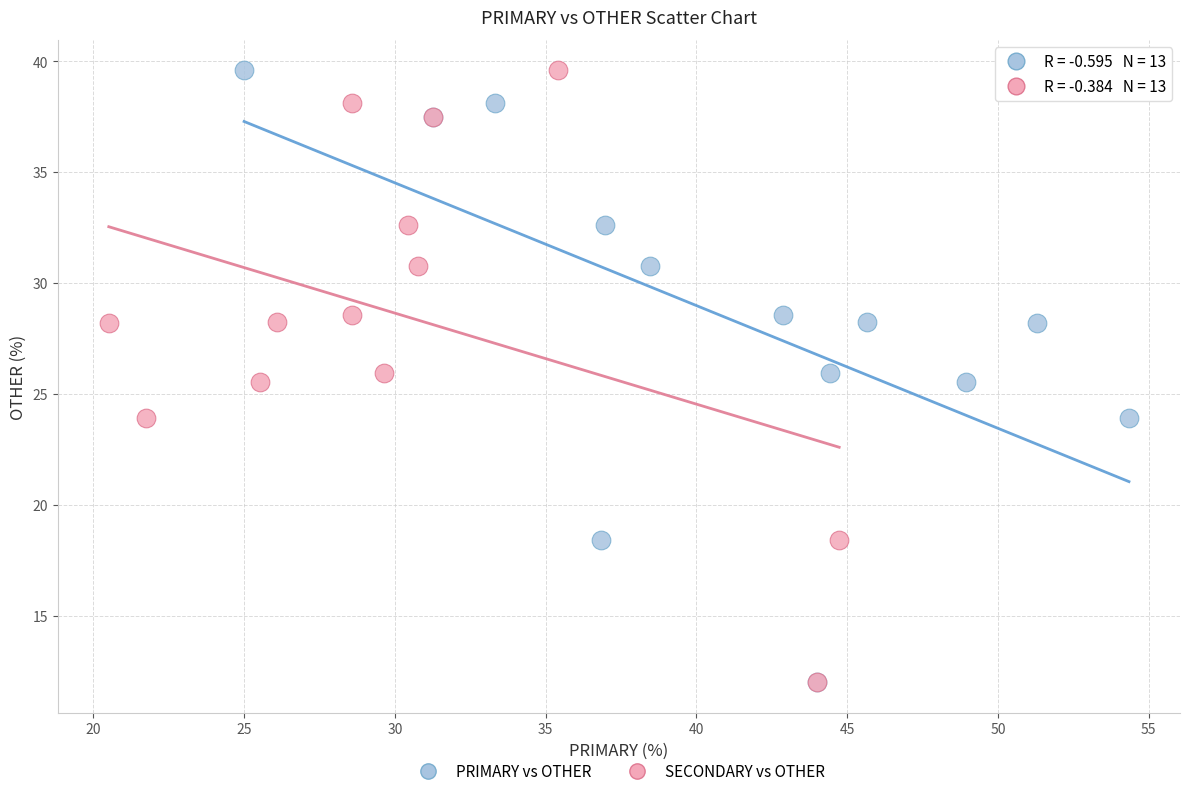

What are all the series names shown in the legend?

PRIMARY vs OTHER, SECONDARY vs OTHER